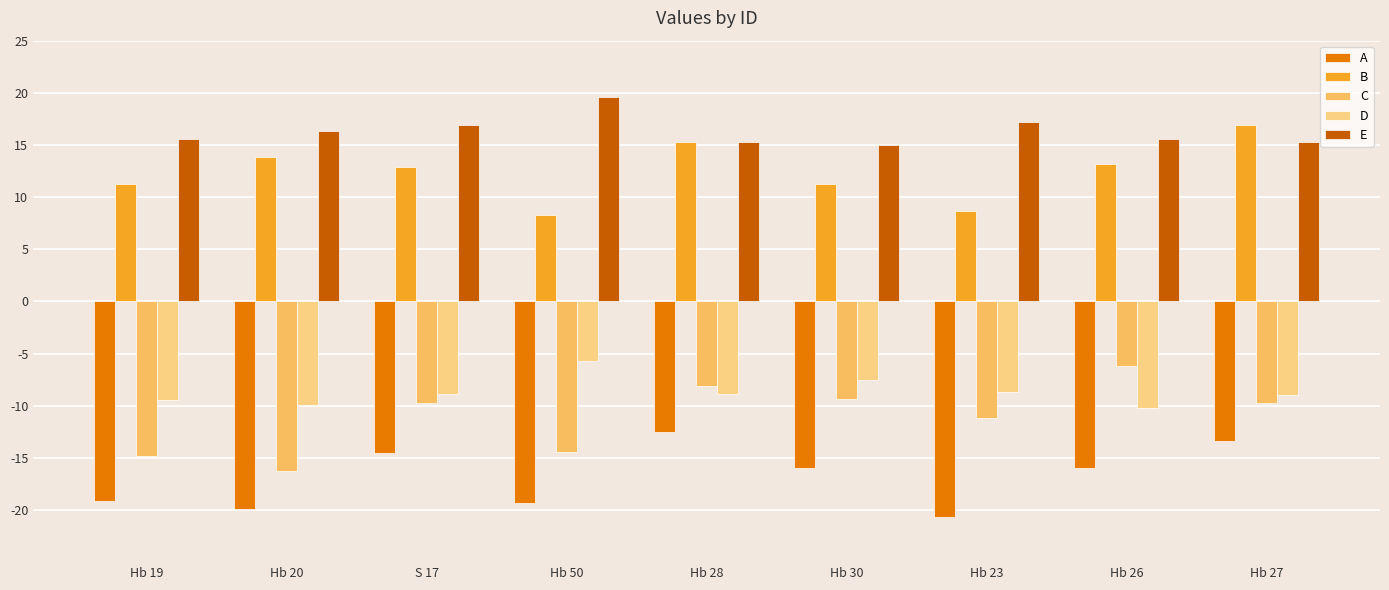

List the series in order of their peak value, lowest first.

A, C, D, B, E